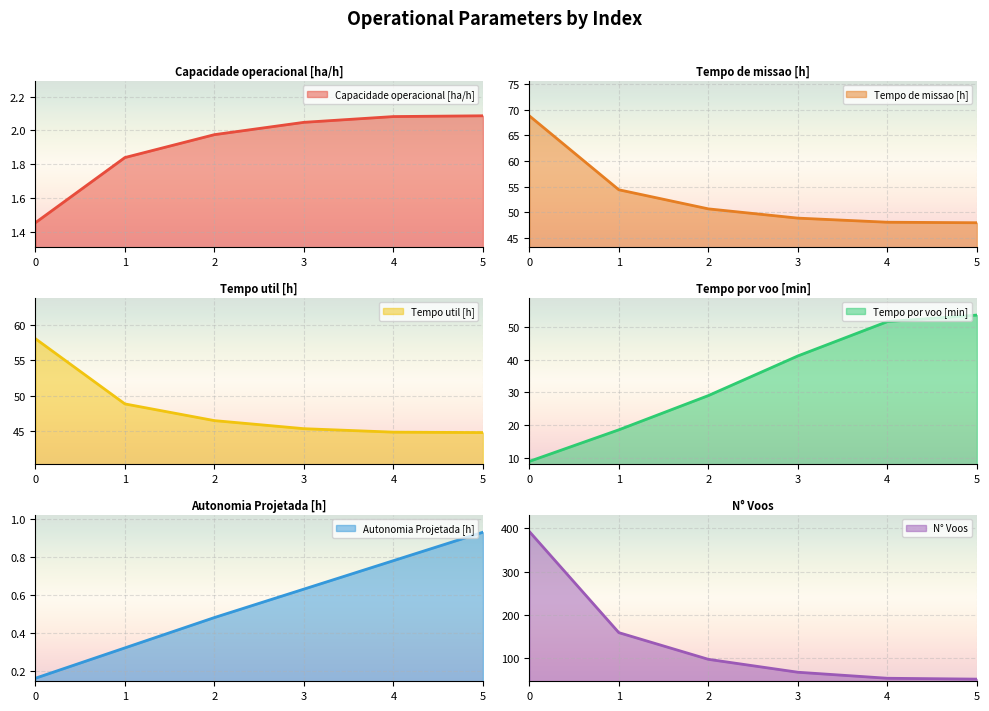

How many data points does each series have?

6